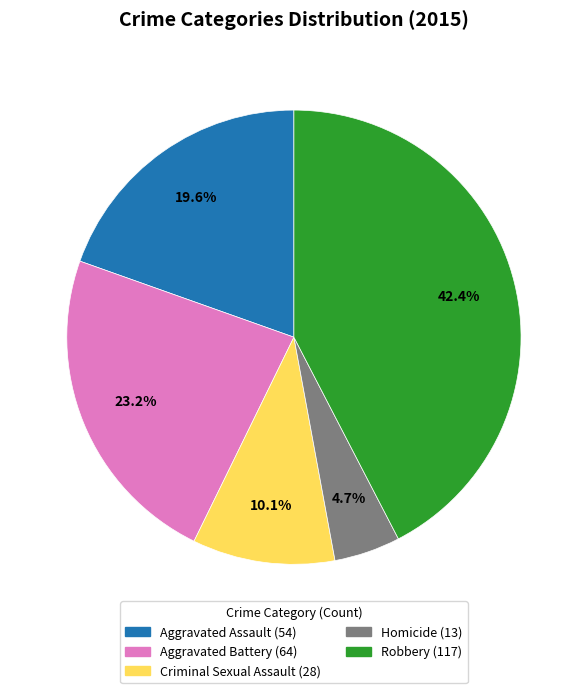

Count the number of slices in the pie.

5